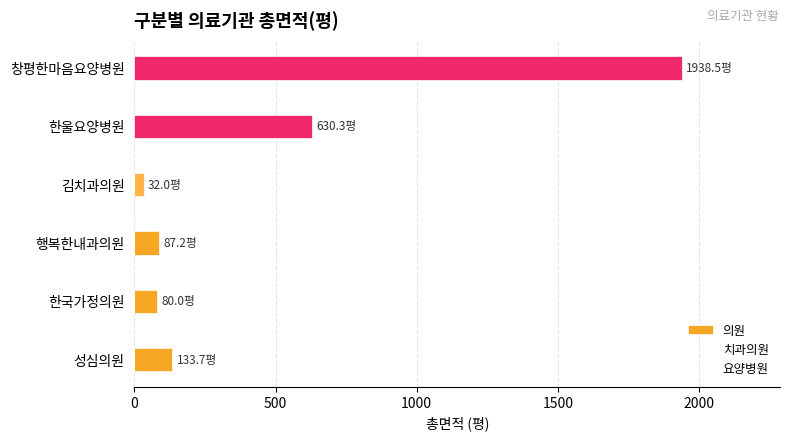

What is the greatest value displayed?

1938.5